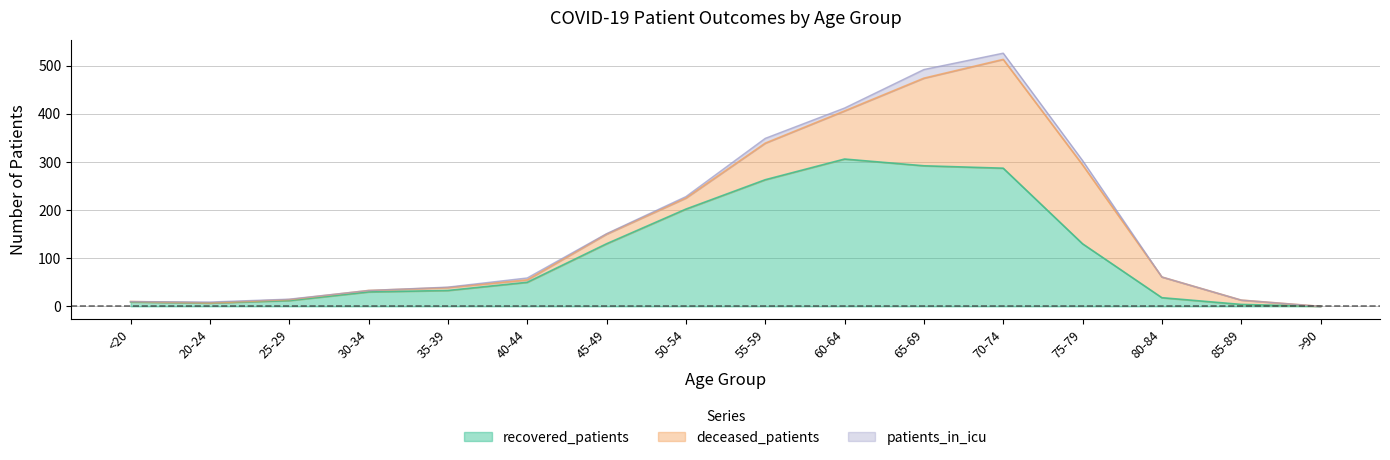

The value of recovered_patients at 35-39 is 33. True or false?

True